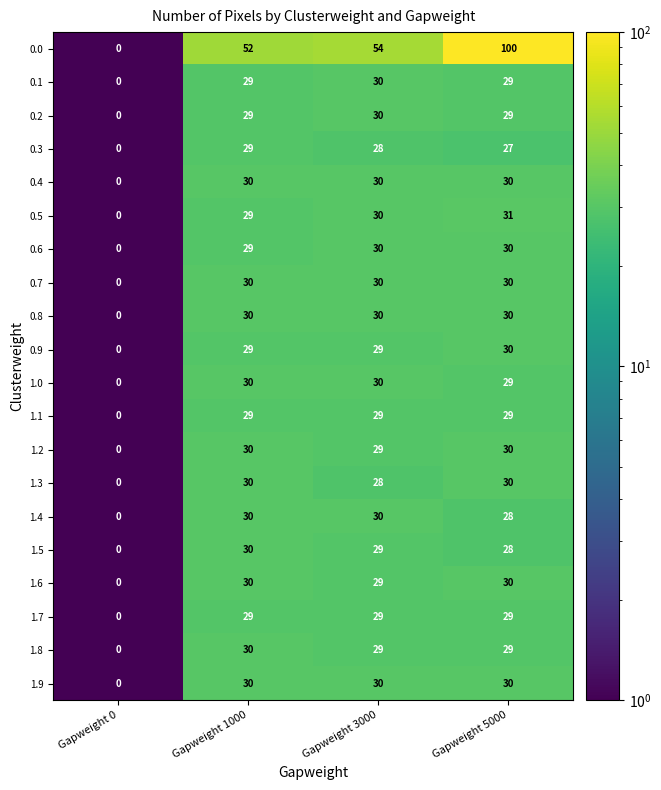

Is it true that 1.8 equals 29 at Gapweight 5000?

True